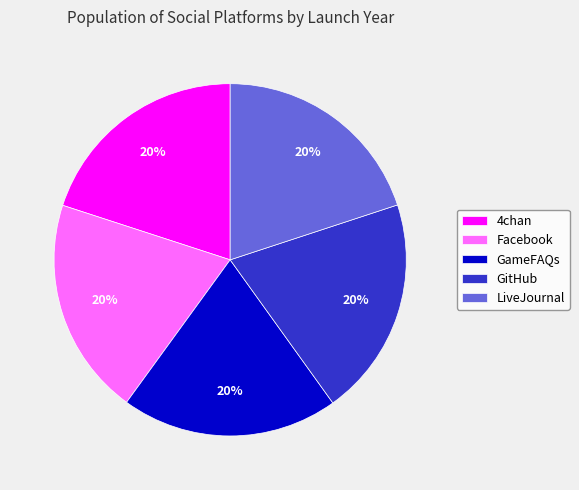

What percentage is the GameFAQs slice, to the nearest percent?

20%